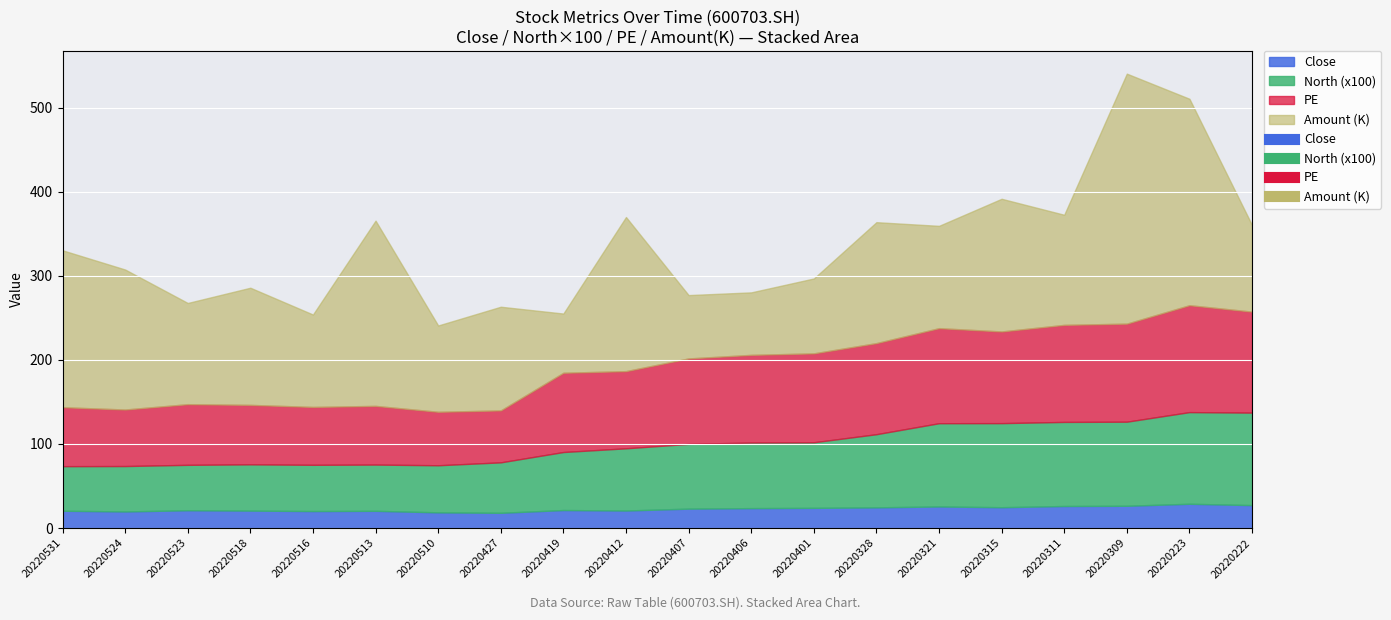

How many distinct data groups are displayed?

4